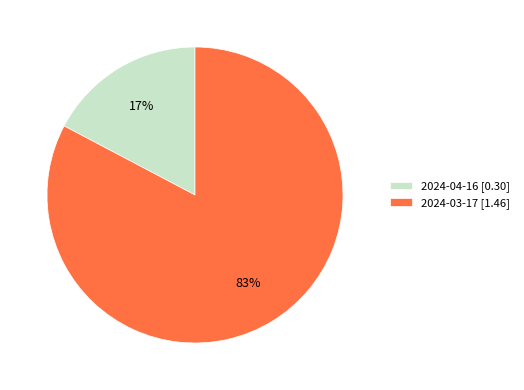

Is it true that 2024-03-17 is 75% of the pie?

False